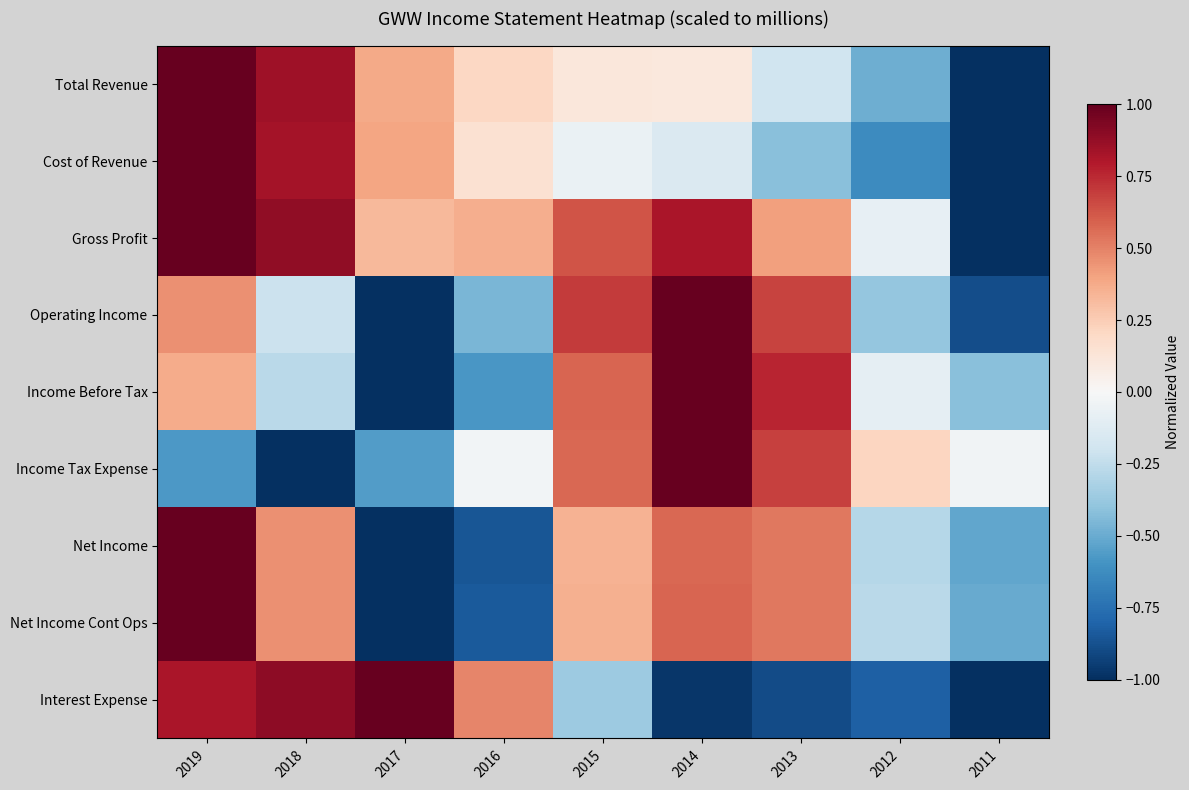

Reading left to right, transcribe all the data shown in this chart.

Total Revenue: 2019=1.0	2018=0.8	2017=0.4	2016=0.2	2015=0.1	2014=0.1	2013=-0.2	2012=-0.5	2011=-1.0
Cost of Revenue: 2019=1.0	2018=0.8	2017=0.4	2016=0.2	2015=-0.1	2014=-0.1	2013=-0.4	2012=-0.6	2011=-1.0
Gross Profit: 2019=1.0	2018=0.9	2017=0.3	2016=0.4	2015=0.6	2014=0.8	2013=0.4	2012=-0.1	2011=-1.0
Operating Income: 2019=0.5	2018=-0.2	2017=-1.0	2016=-0.5	2015=0.7	2014=1.0	2013=0.7	2012=-0.4	2011=-0.9
Income Before Tax: 2019=0.4	2018=-0.3	2017=-1.0	2016=-0.6	2015=0.6	2014=1.0	2013=0.8	2012=-0.1	2011=-0.4
Income Tax Expense: 2019=-0.6	2018=-1.0	2017=-0.6	2016=-0.0	2015=0.6	2014=1.0	2013=0.7	2012=0.2	2011=-0.0
Net Income: 2019=1.0	2018=0.5	2017=-1.0	2016=-0.9	2015=0.3	2014=0.6	2013=0.5	2012=-0.3	2011=-0.5
Net Income Cont Ops: 2019=1.0	2018=0.5	2017=-1.0	2016=-0.8	2015=0.4	2014=0.6	2013=0.5	2012=-0.3	2011=-0.5
Interest Expense: 2019=0.8	2018=0.9	2017=1.0	2016=0.5	2015=-0.4	2014=-1.0	2013=-0.9	2012=-0.8	2011=-1.0